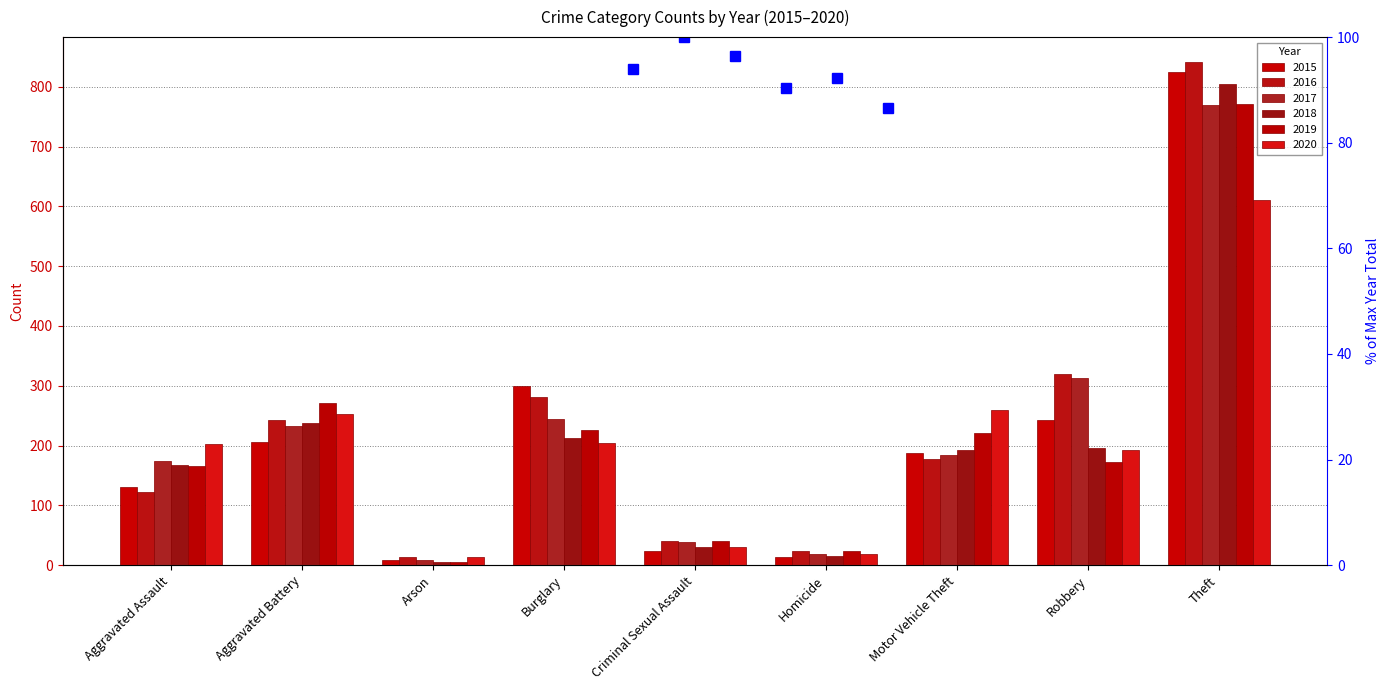

What is the value of the 2020 bar at the 9th from the left?

611